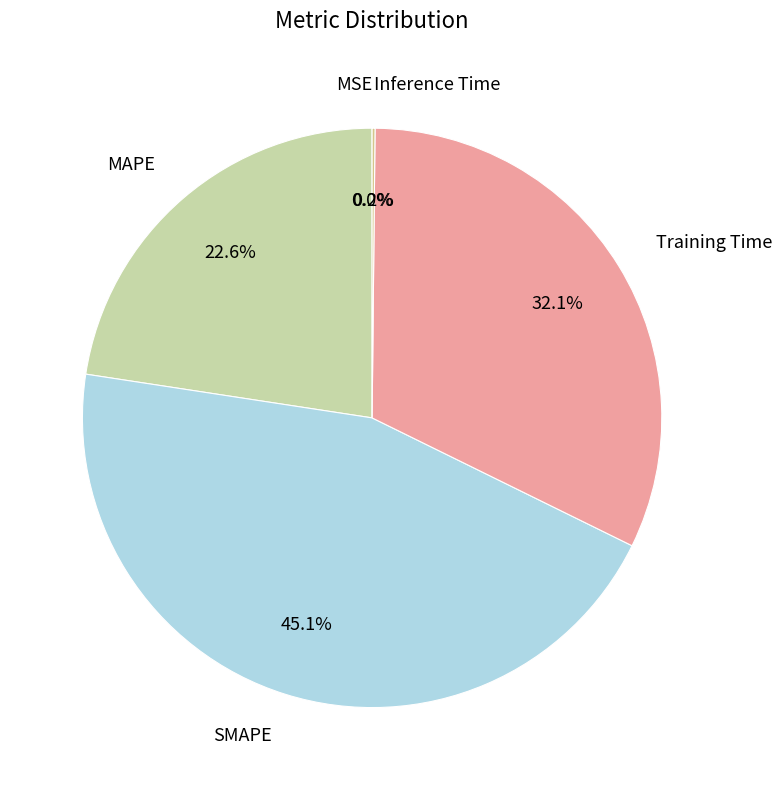

Count the number of slices in the pie.

5